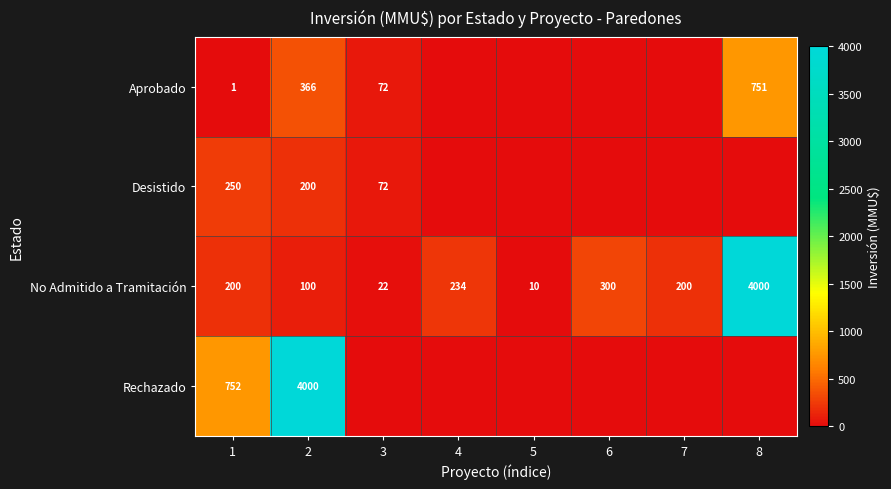

What is the sum of the Desistido values at 1 and 2?

450